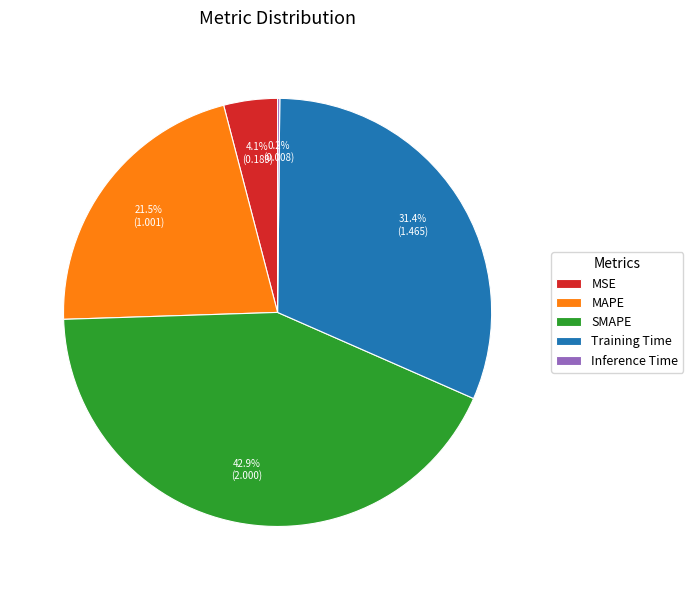

Does any single category account for the majority?

No